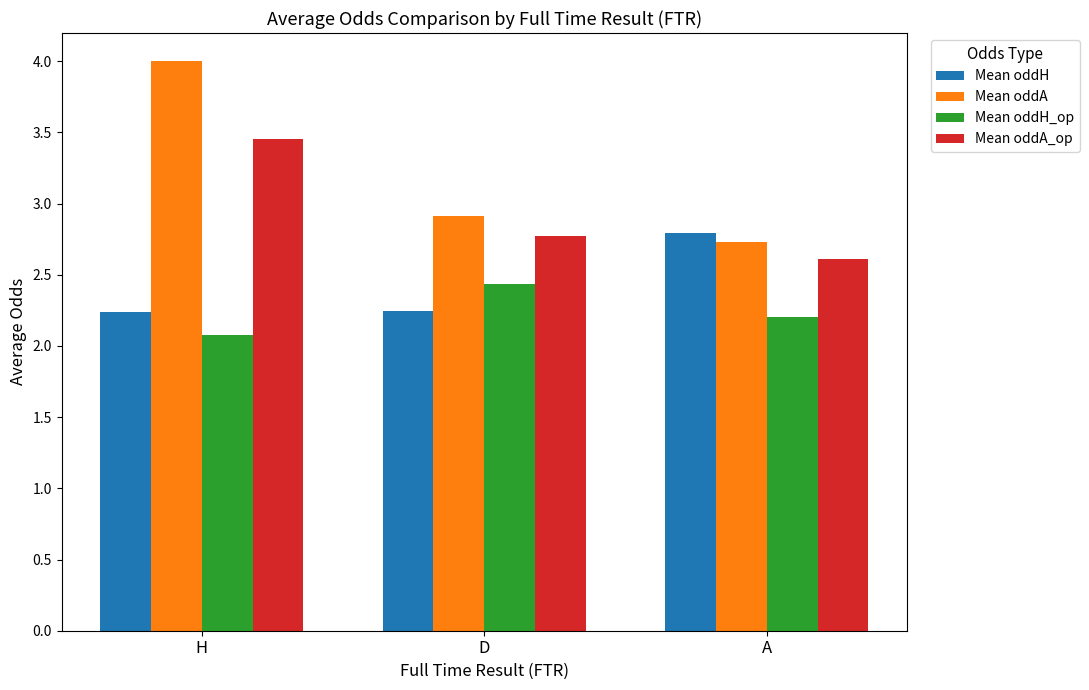

What is the difference between the Mean oddA_op values at D and H?

0.7